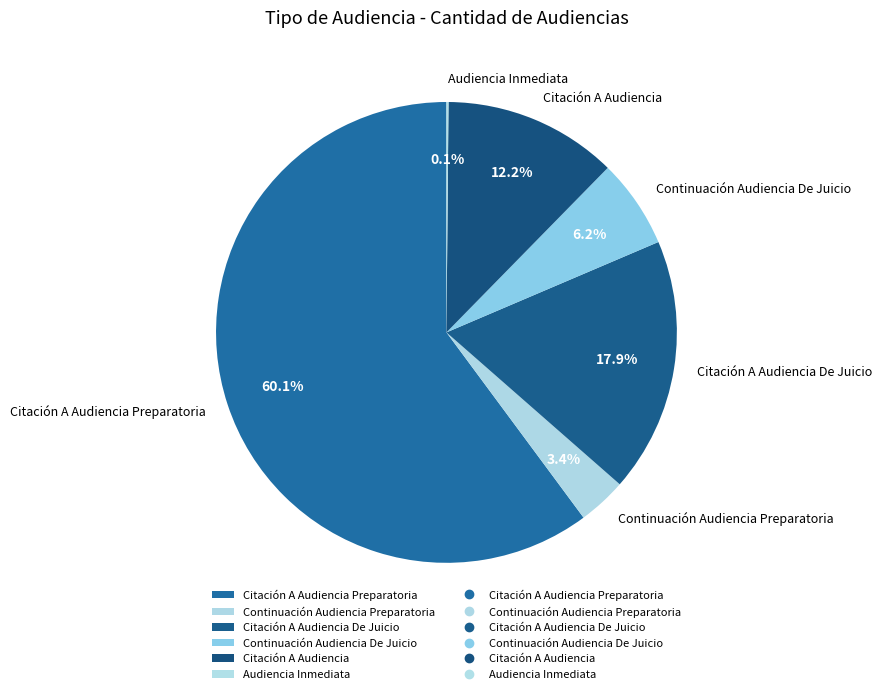

What percentage is the Continuación Audiencia Preparatoria slice, to the nearest percent?

3%